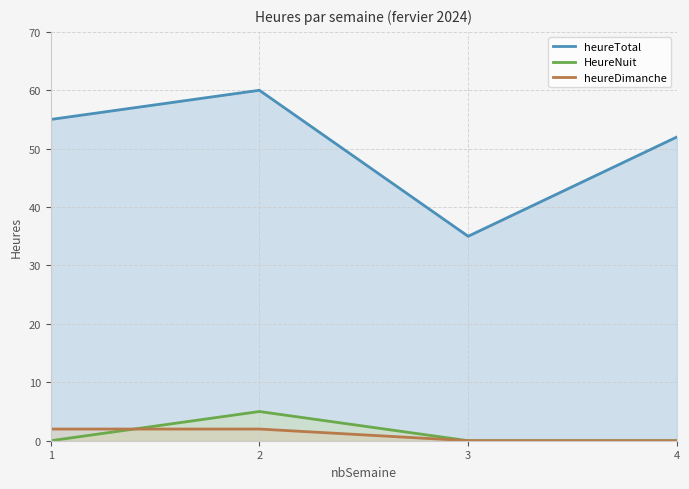

True or false: heureTotal and heureDimanche cross at least once.

False